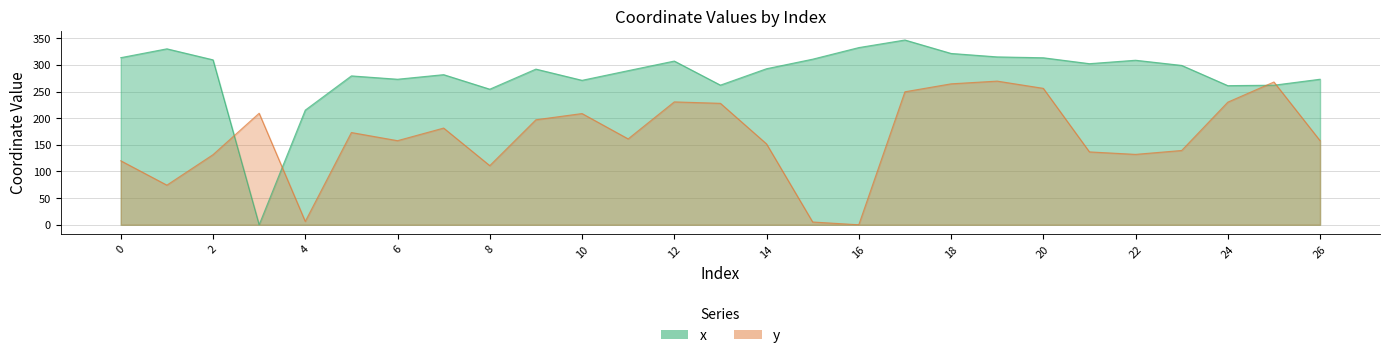

What is the difference between the second highest and minimum values in the y series?

267.9